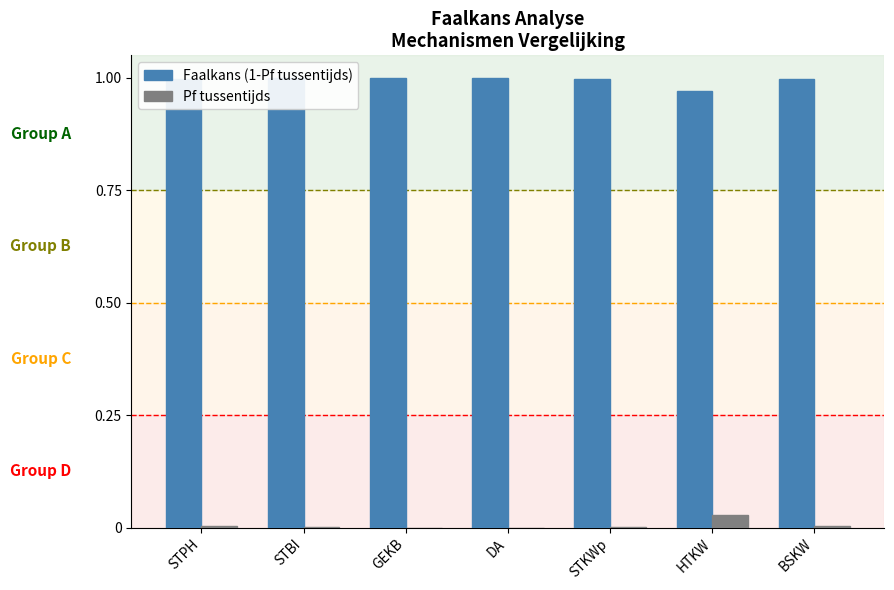

The value of Pf tussentijds at BSKW is 0.0. True or false?

True